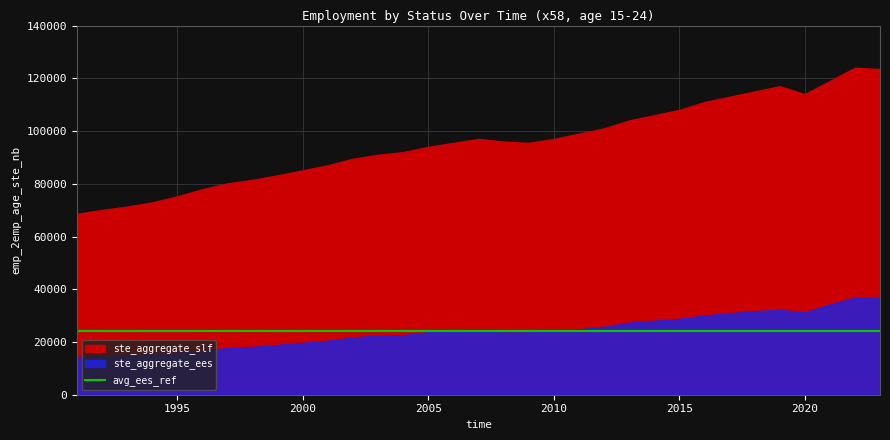

Reading left to right, list all the values displayed in this chart.

ste_aggregate_ees: 14312.3	14664.5	14922.2	15378.6	15825.3	16623.8	17701.3	18146.8	18891.3	19691.2	20478.3	21744.0	22434.6	22544.4	23734.2	23708.4	23993.4	23628.3	23675.8	23976.8	24814.7	25732.9	27372.3	28077.4	28778.1	30065.7	30917.1	31697.9	32194.5	31262.4	34250.9	36872.4	36779.3
ste_aggregate_slf: 68598.0	70077.8	71332.3	72925.3	75221.7	77938.2	80154.4	81500.0	83200.0	85100.0	87000.0	89500.0	91000.0	92000.0	94000.0	95500.0	97000.0	96000.0	95500.0	97000.0	99000.0	101000.0	104000.0	106000.0	108000.0	111000.0	113000.0	115000.0	117000.0	114000.0	119000.0	124000.0	123500.0